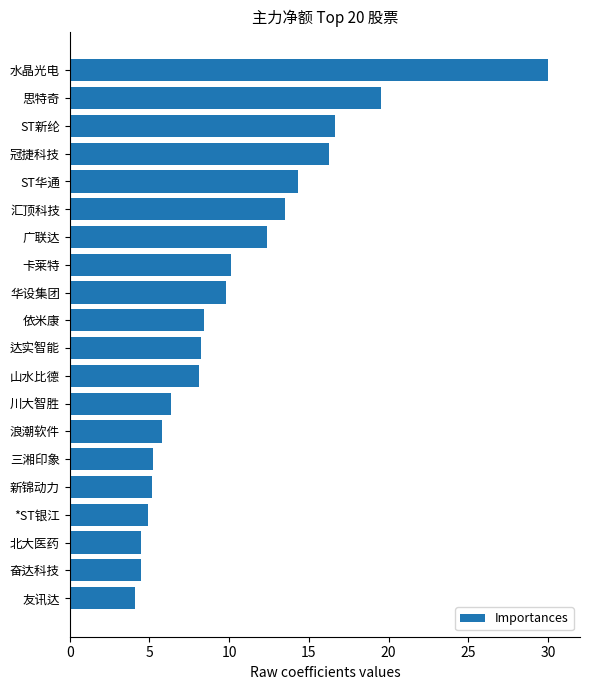

Which category has the lowest value across all series?

友讯达